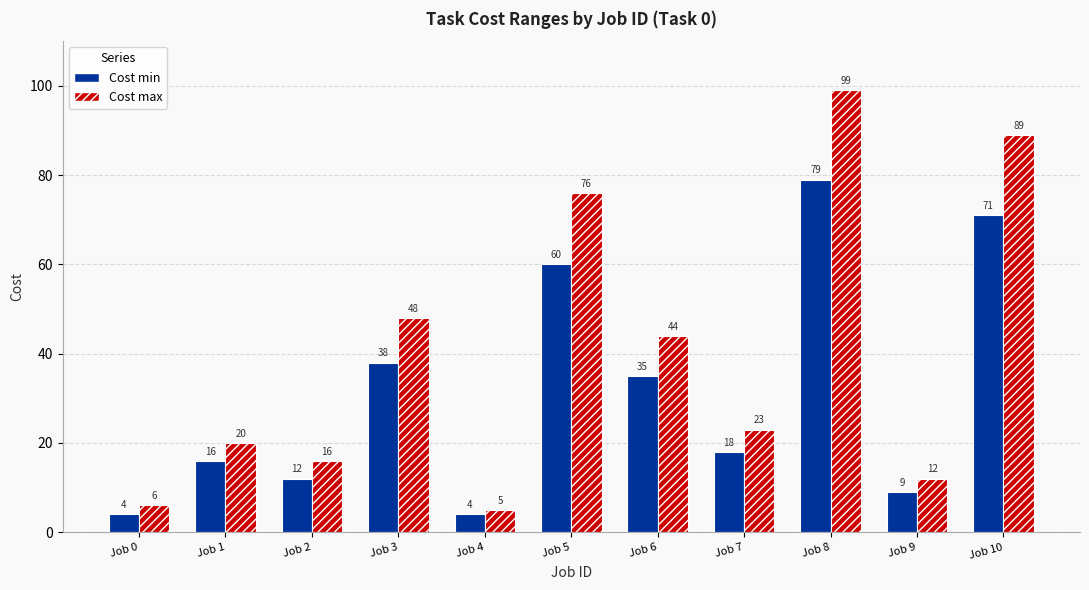

At which category is the sum across all series the highest?

Job 8